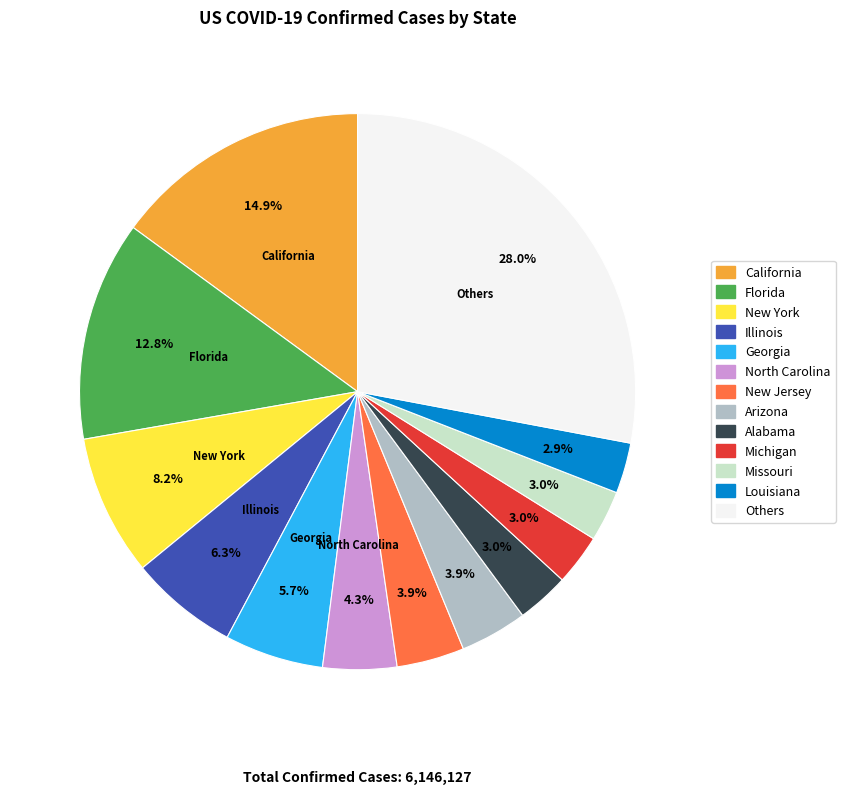

Does any single category account for the majority?

No